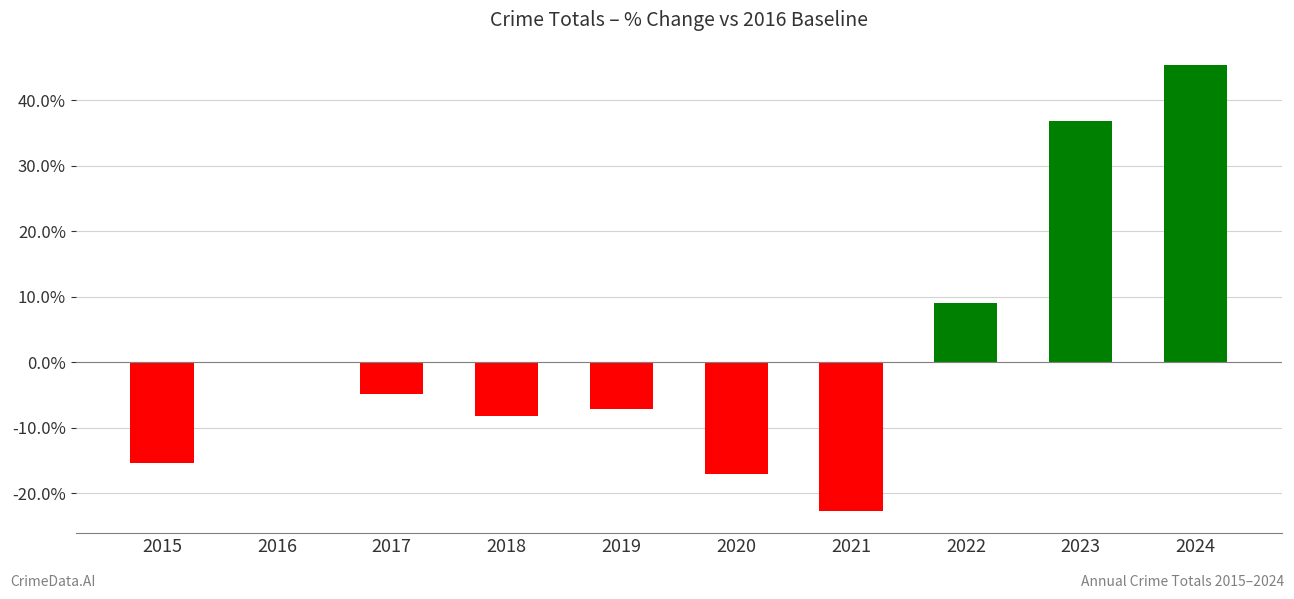

Rank the categories by value from highest to lowest.

2024, 2023, 2022, 2016, 2017, 2019, 2018, 2015, 2020, 2021